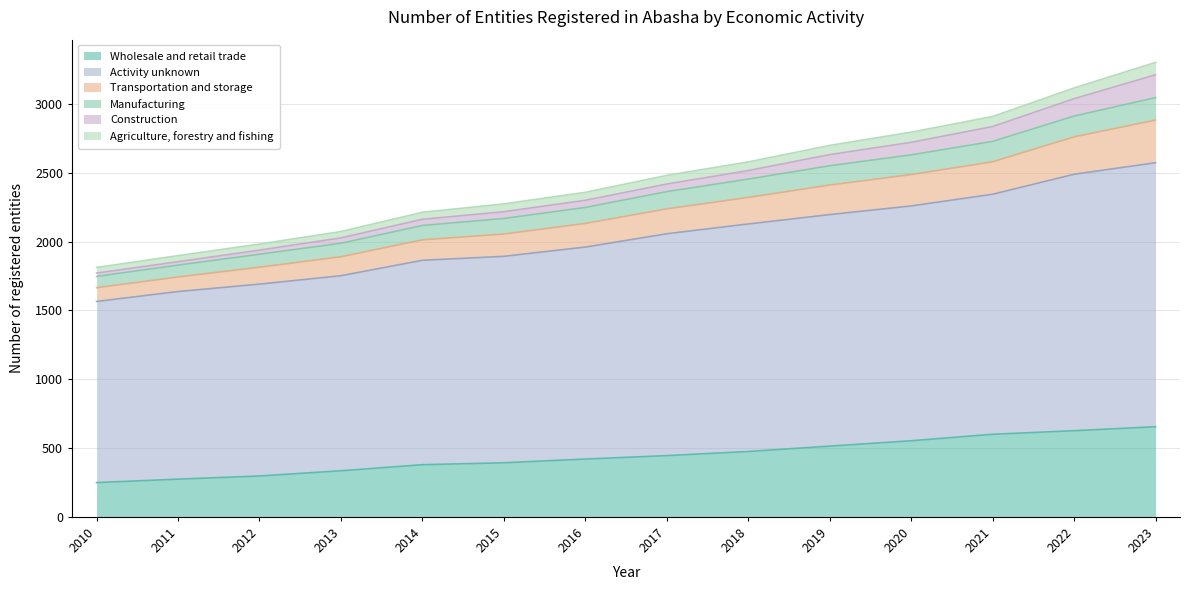

Which category has the highest value in the Transportation and storage series?

2023